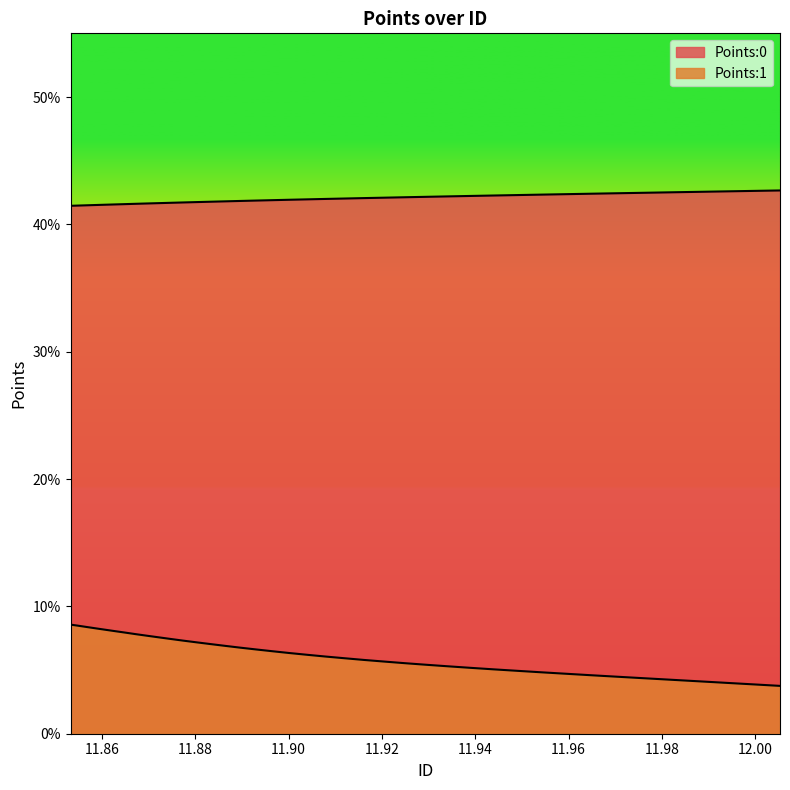

How many data points does each series have?

40